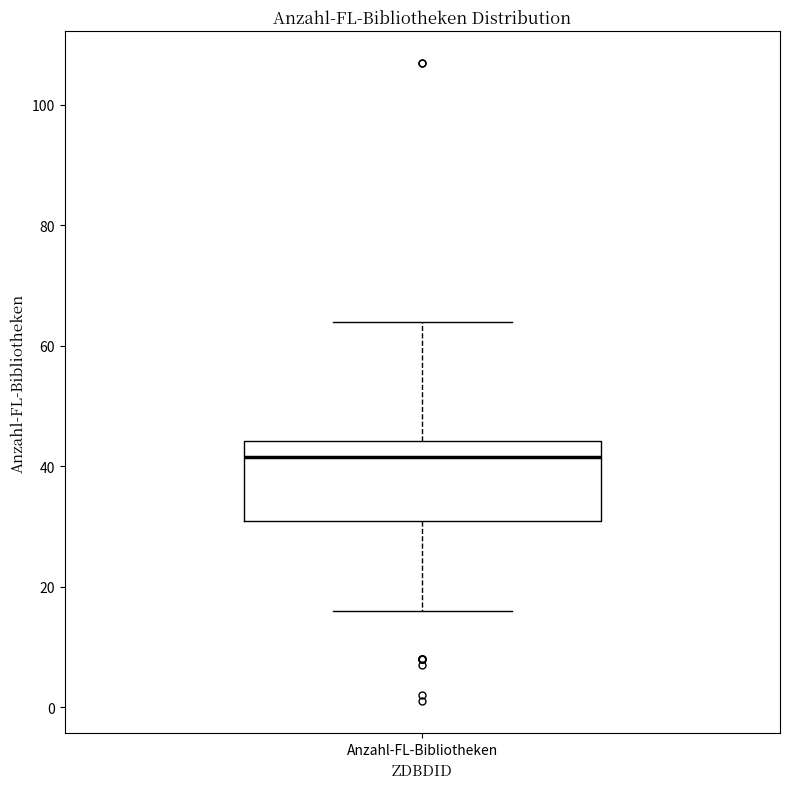

Transcribe this box plot: give where the median line is, the range the box spans, and where the two whiskers end, as read against the y-axis. The values are not printed on the chart, so give them approximately, as read against the axis.

median 42, box 32 to 44, whiskers 16 to 64